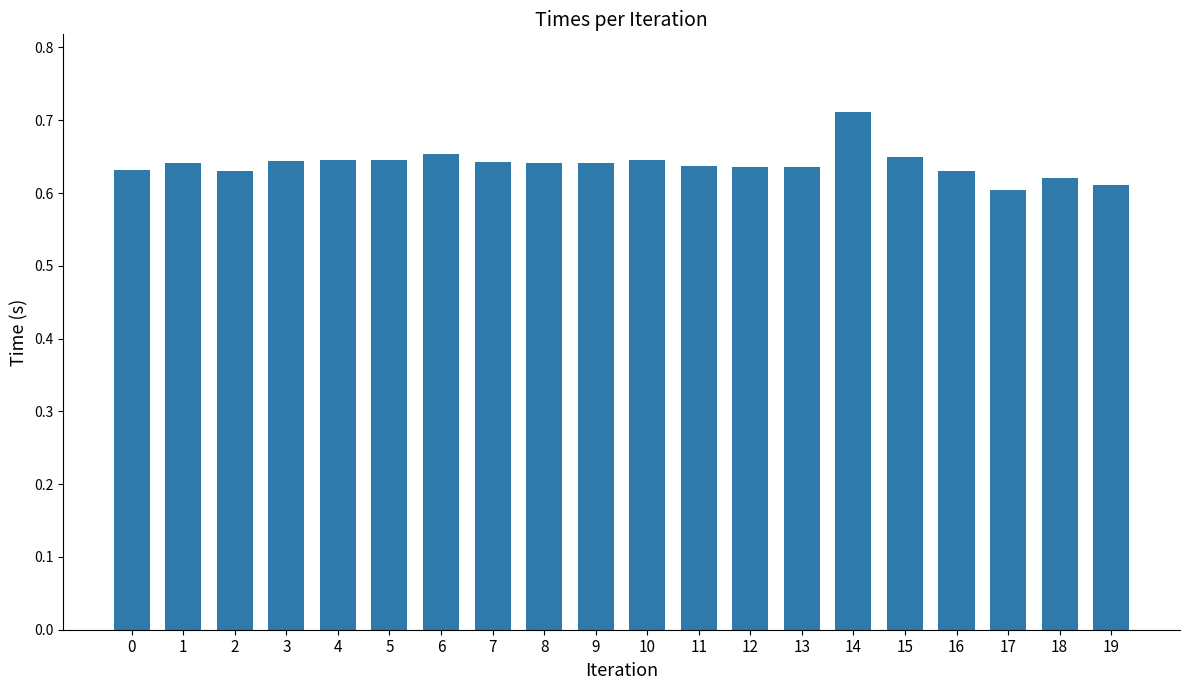

Are the bars horizontal?

No